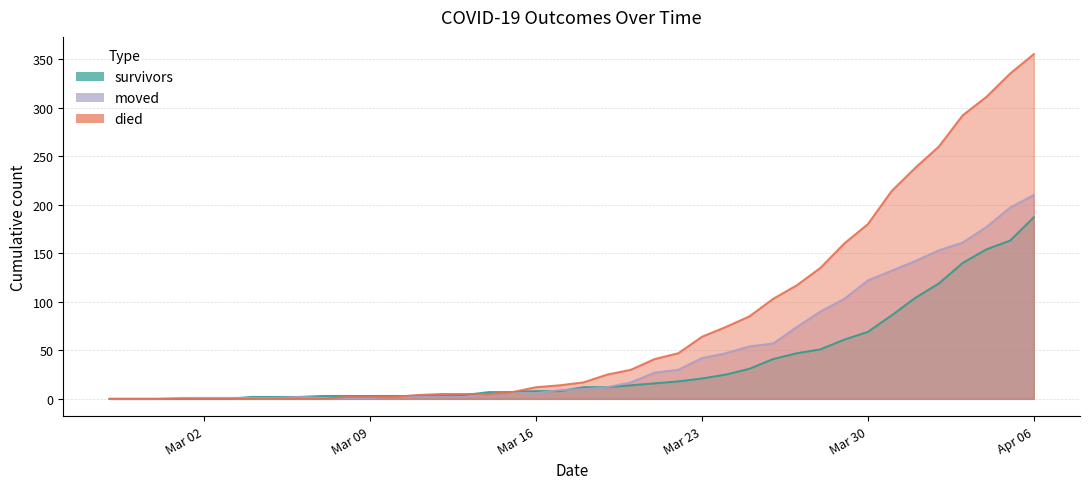

What is the spread (max minus min) of values at 2020-03-24?

49